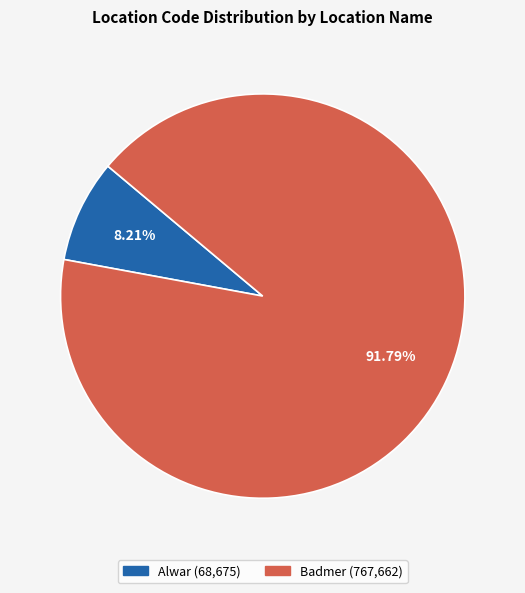

Approximately how many times larger is the value at Badmer compared to Alwar?

11.2